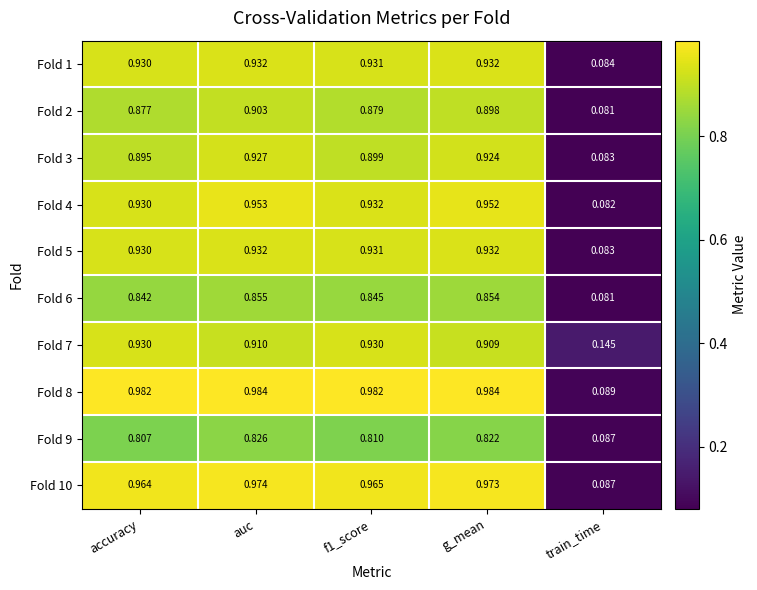

At how many categories does at least one series exceed 0?

5